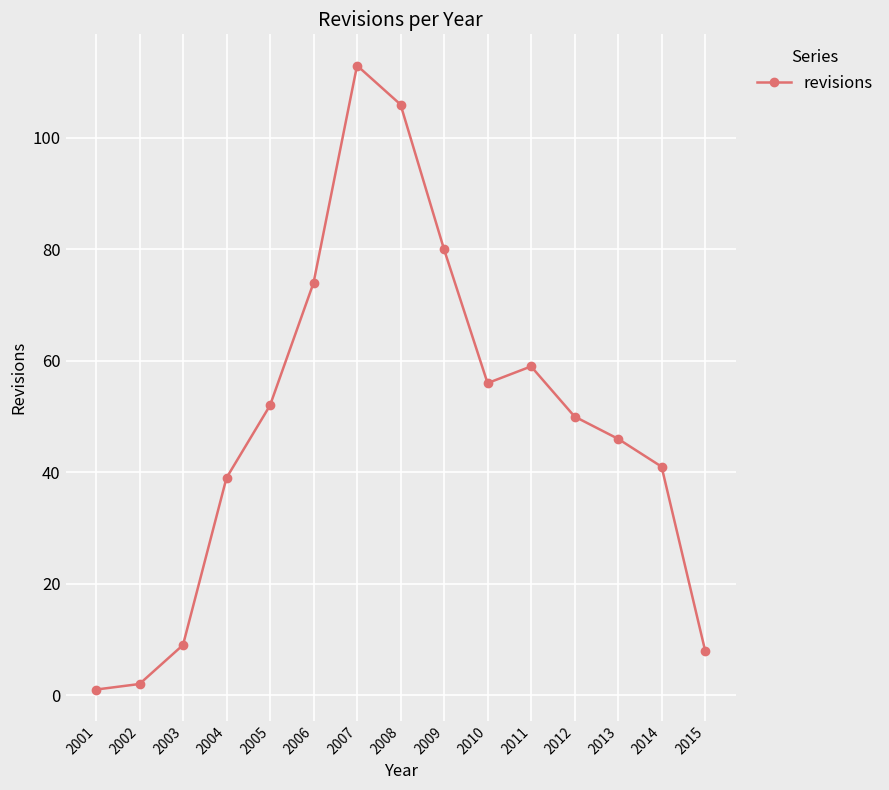

How many lines are shown in the chart?

1